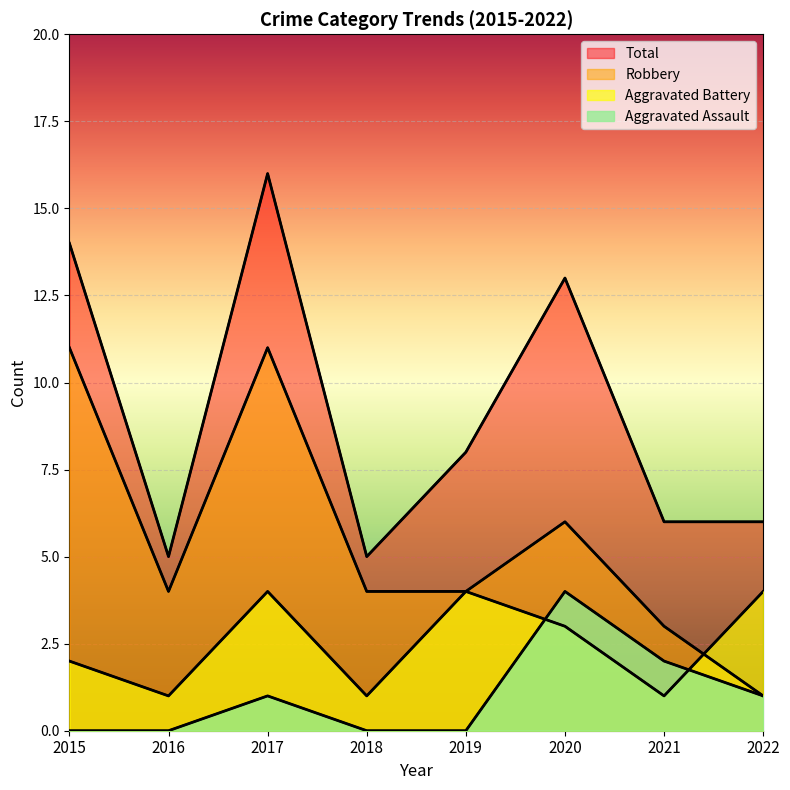

What is the difference between the Total values at 2019 and 2022?

2